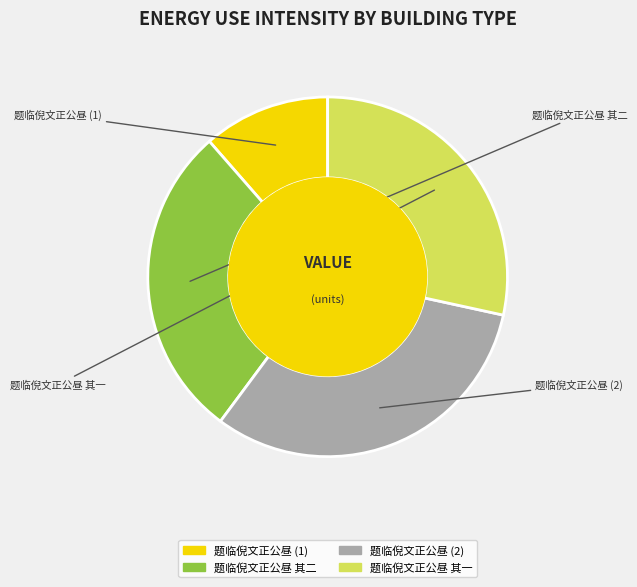

How many slices are in this pie chart?

4